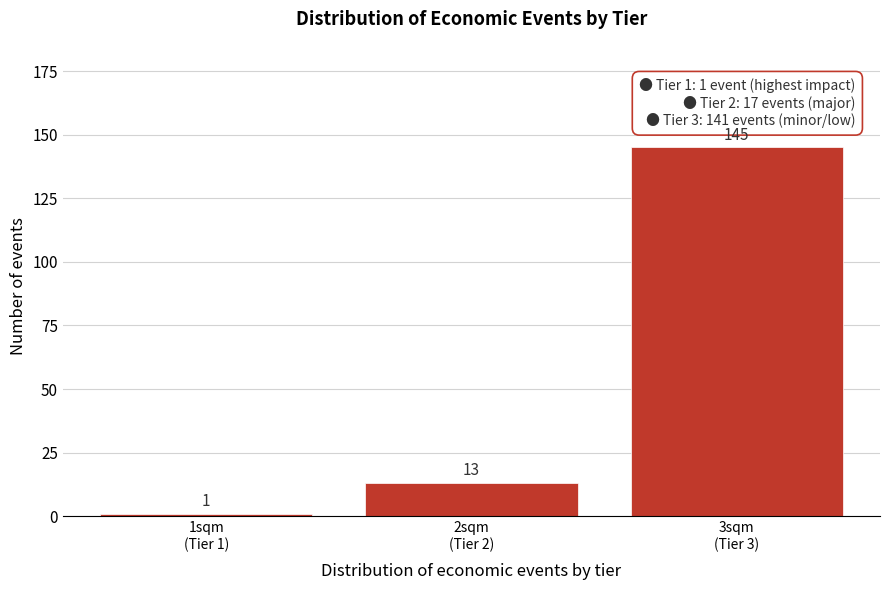

Reading left to right, transcribe all the data shown in this chart.

1	13	145